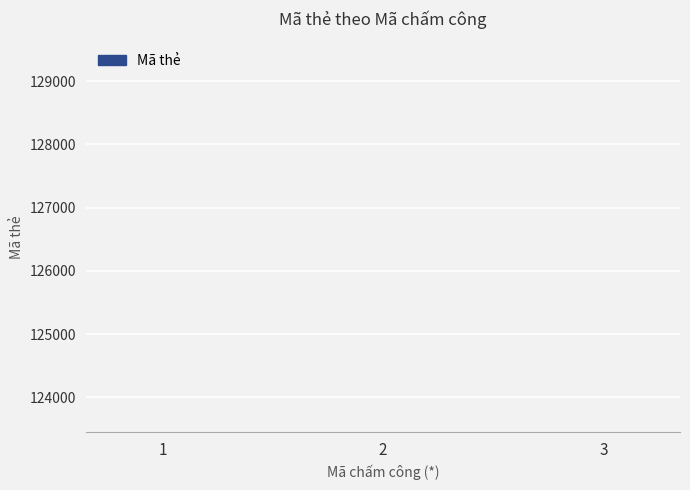

The chart shows a value of 217382 at 2. True or false?

False